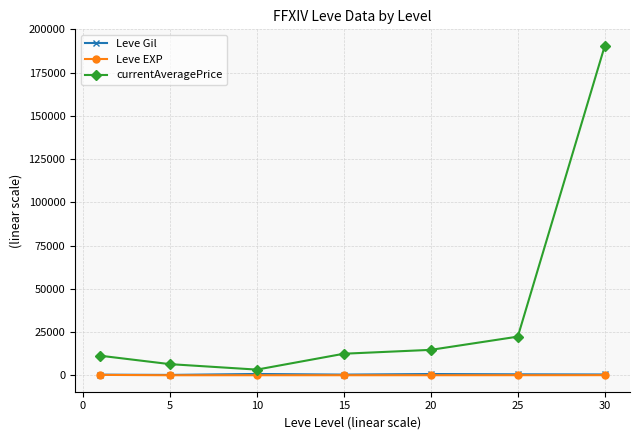

What is the maximum value shown in the chart?

190548.8